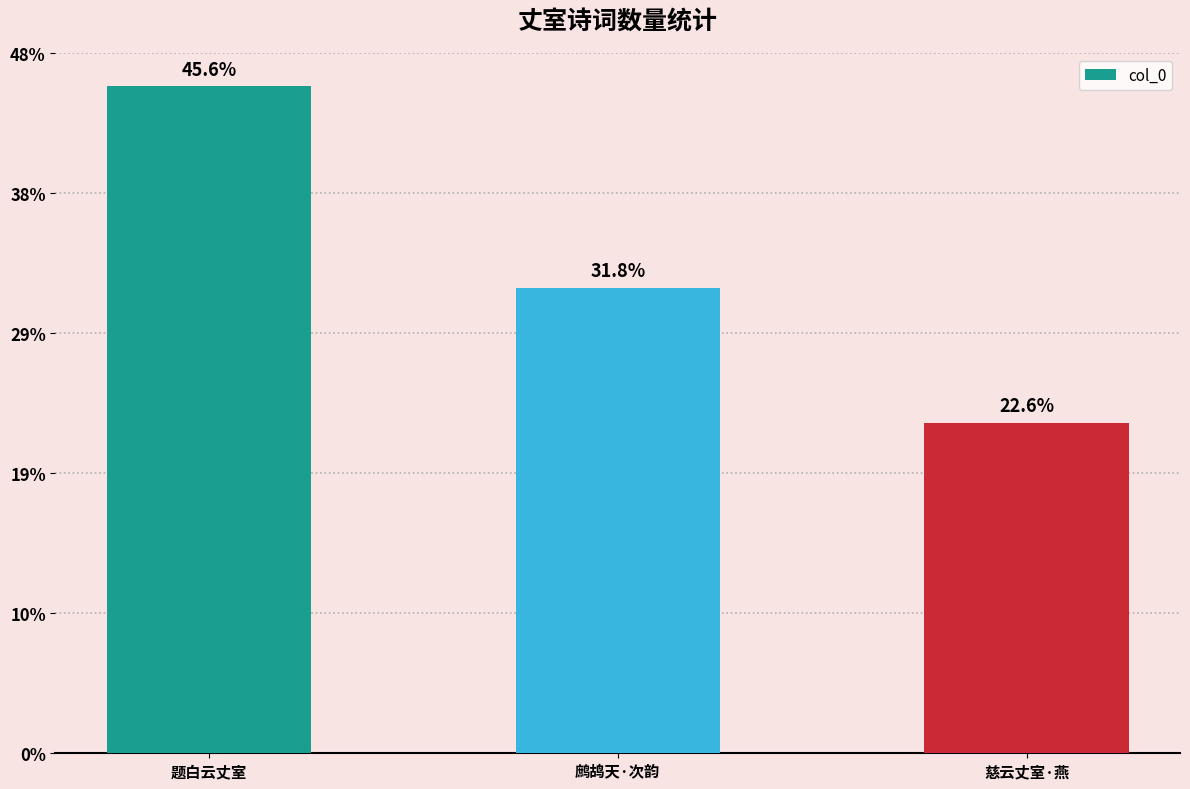

Is it true that the value at 慈云丈室·燕 is 945479?

False